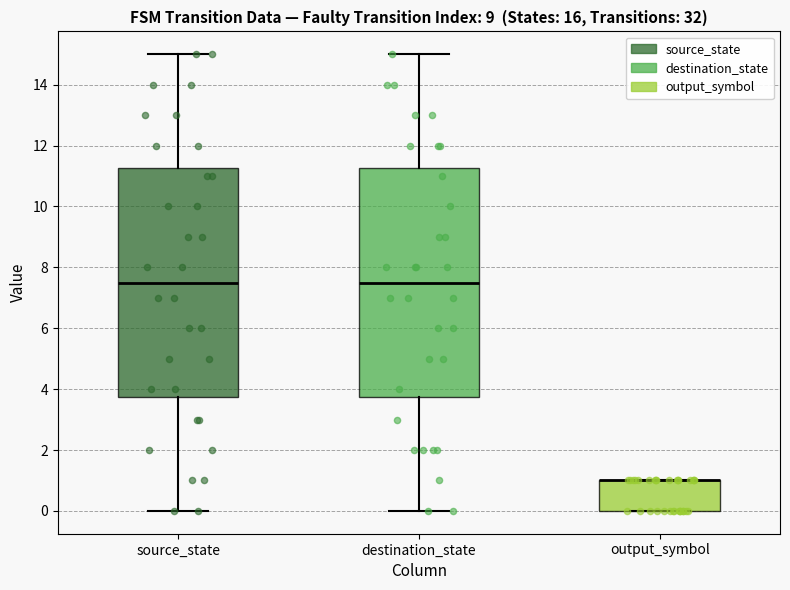

Where does the upper whisker of the box for source_state end on the y-axis? The values are not printed on the chart, so give them approximately, as read against the axis.

15.0